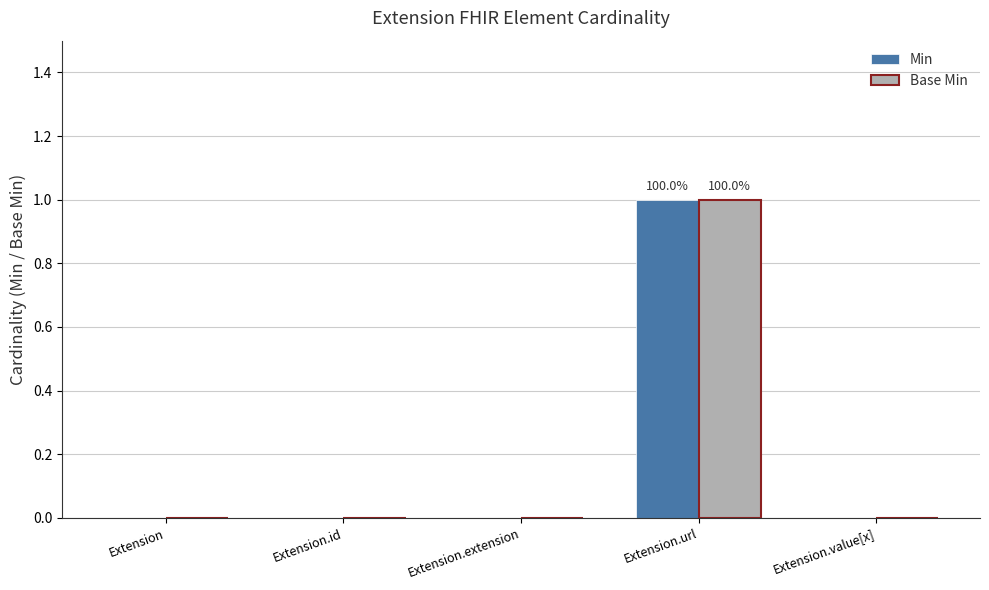

At which label does Base Min reach its peak?

Extension.url